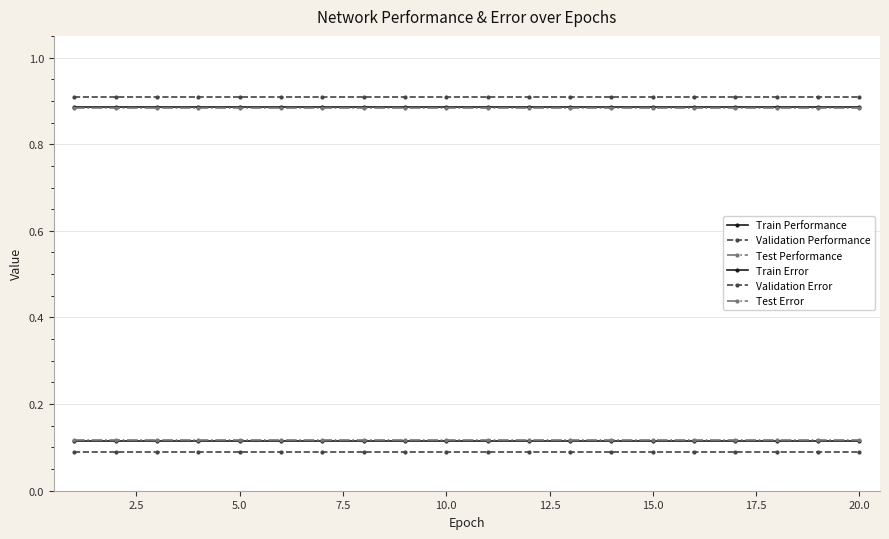

Does the chart have visible grid lines?

Yes